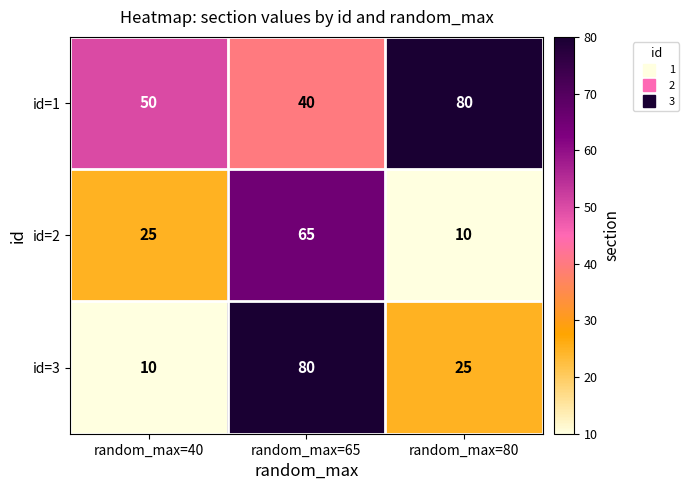

Reading left to right, transcribe all the data shown in this chart.

id=1: random_max=40=50	random_max=65=40	random_max=80=80
id=2: random_max=40=25	random_max=65=65	random_max=80=10
id=3: random_max=40=10	random_max=65=80	random_max=80=25